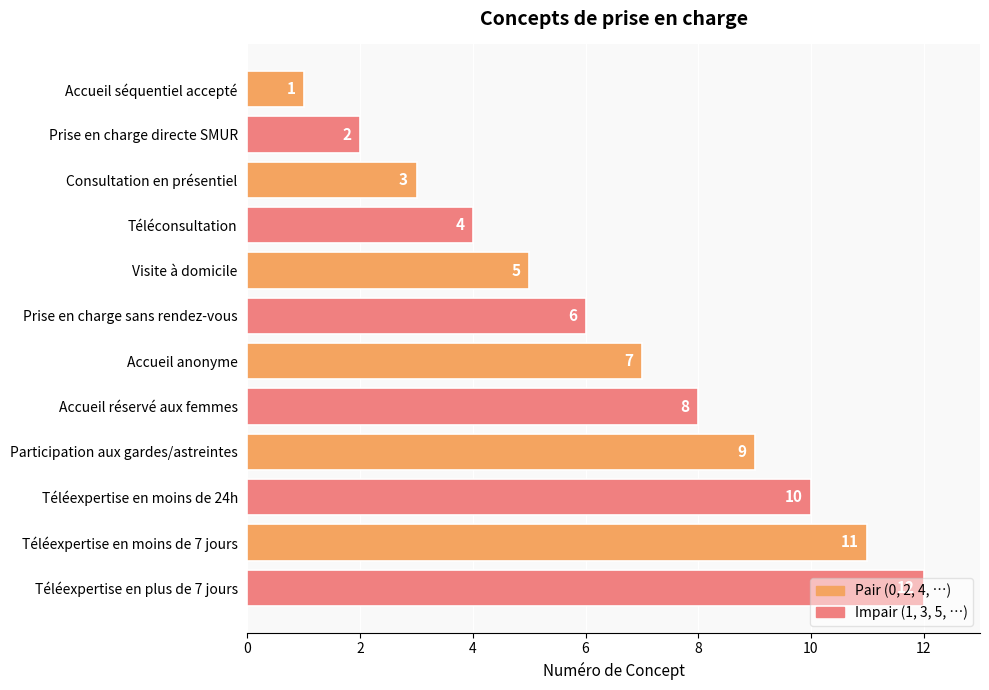

What is the sum of all values?

78